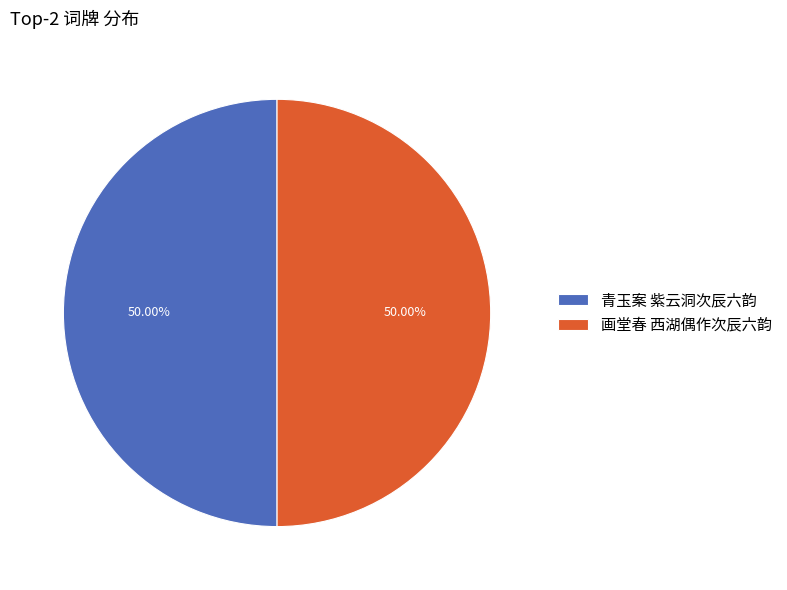

How much of the chart is everything except 青玉案 紫云洞次辰六韵?

50.0%